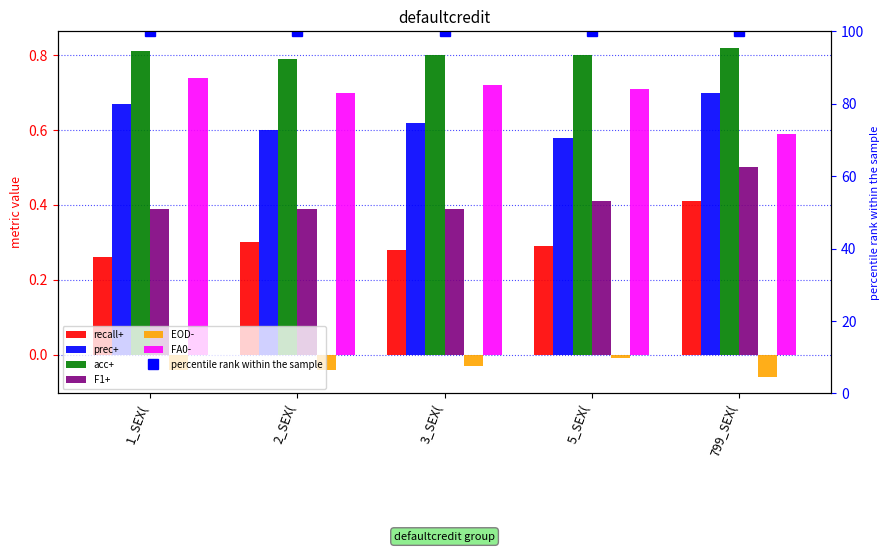

What is the label of the 3rd bar from the right?

3_SEX(